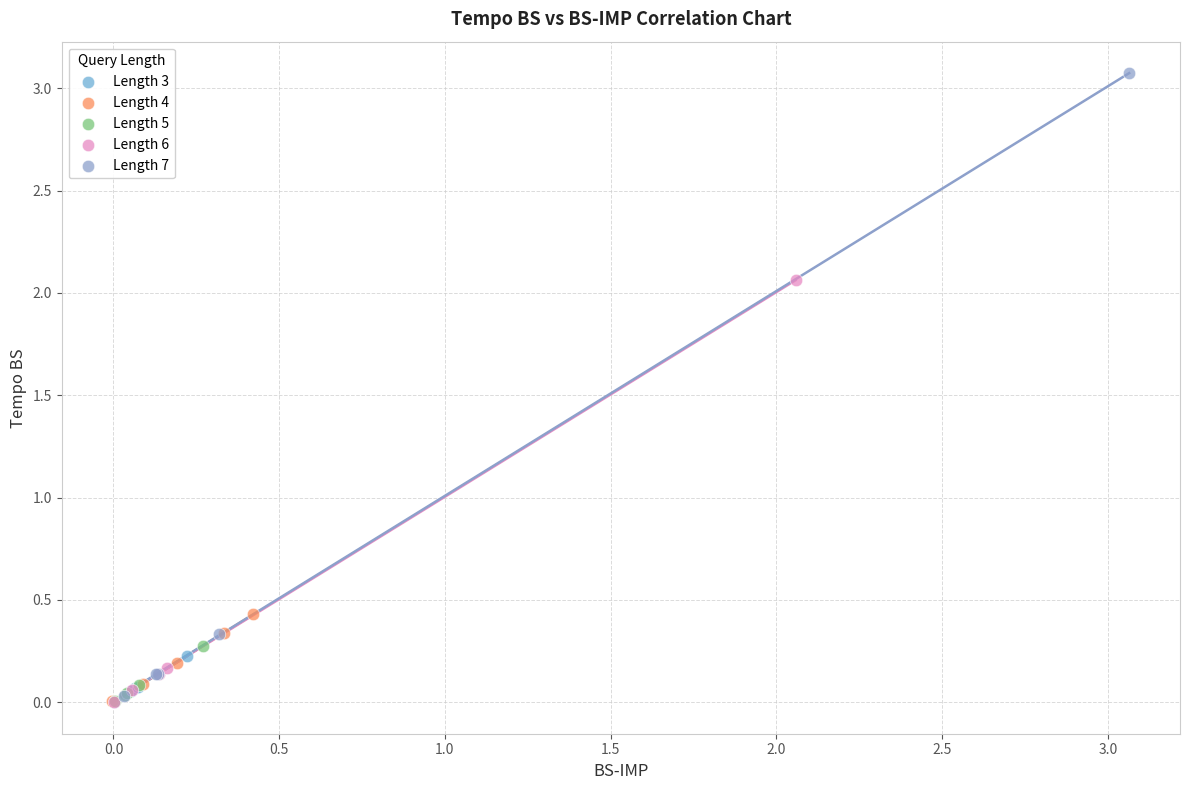

Which series reaches the maximum Y coordinate?

Length 7